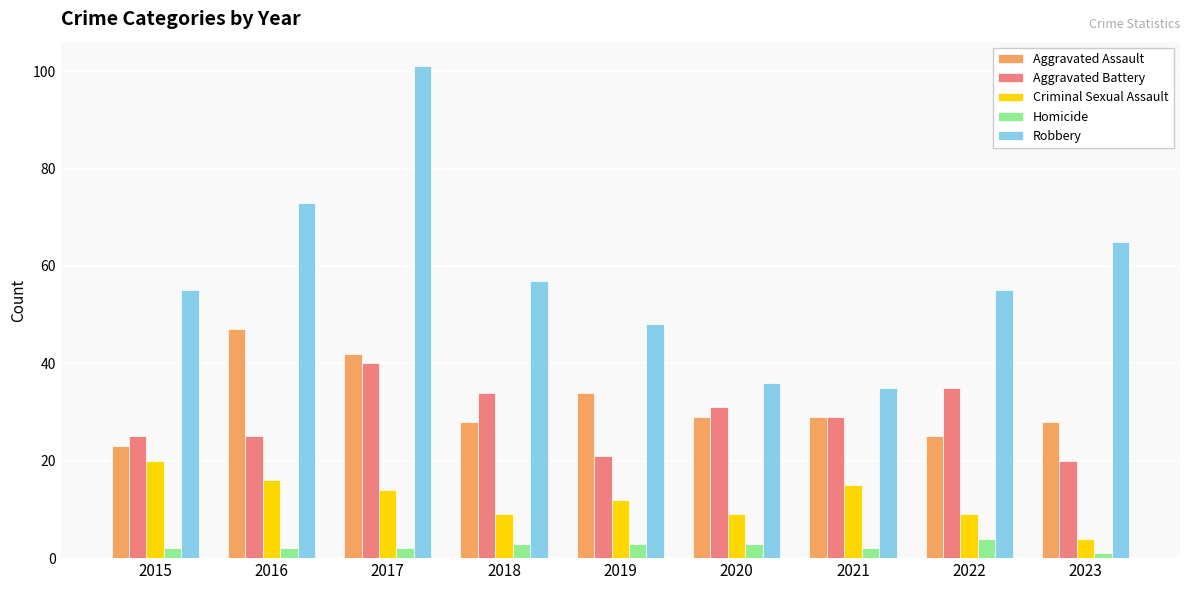

At 2016, list the series in order from smallest to largest.

Homicide, Criminal Sexual Assault, Aggravated Battery, Aggravated Assault, Robbery